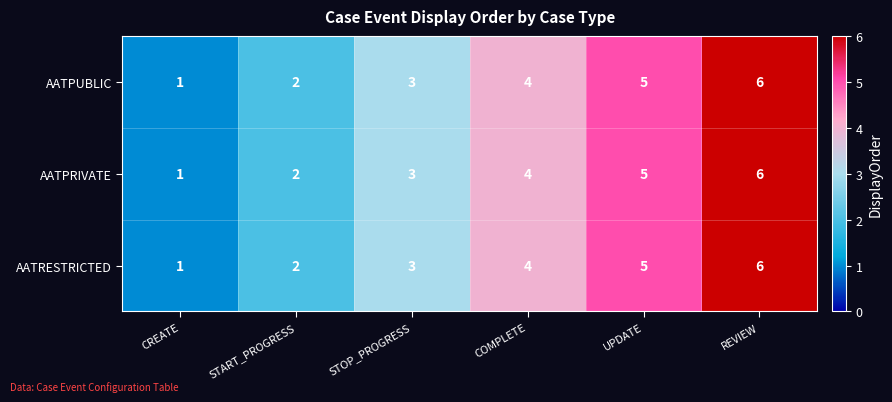

What is the total value across all series at CREATE?

3